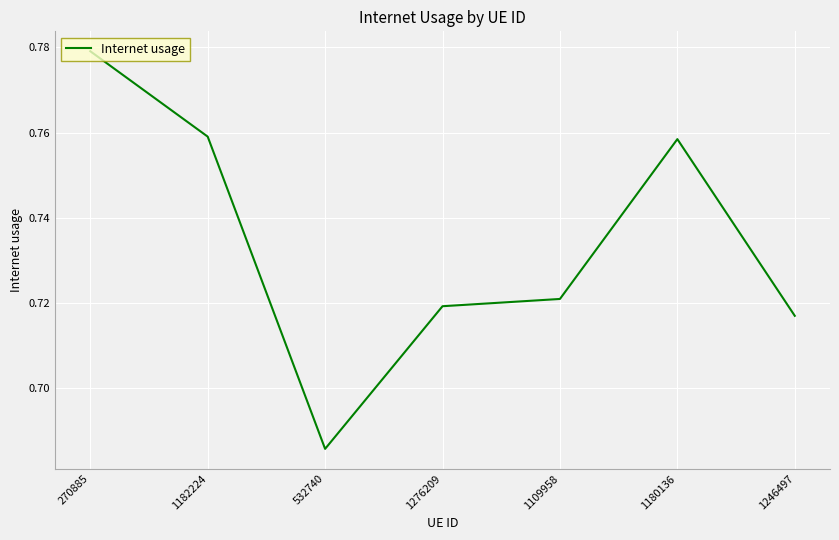

What position from the right is 532740?

5